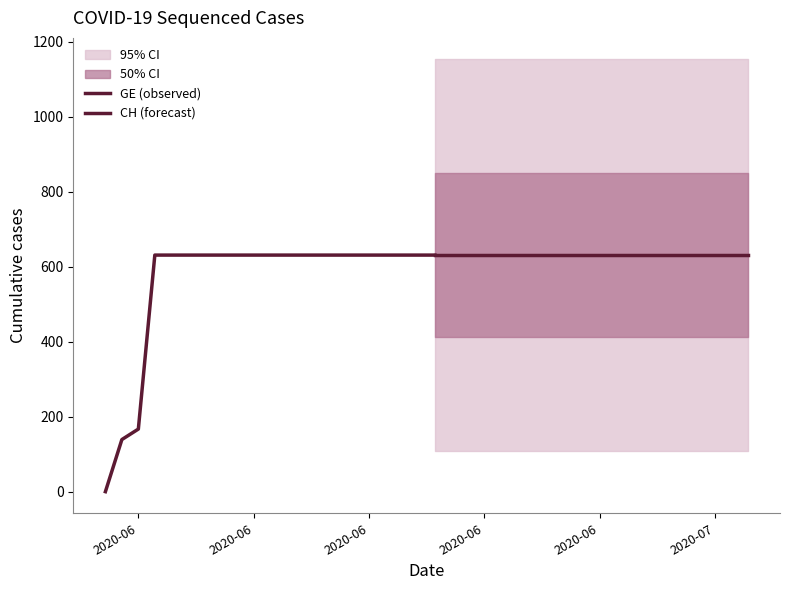

What is the highest value of the GE series?

631